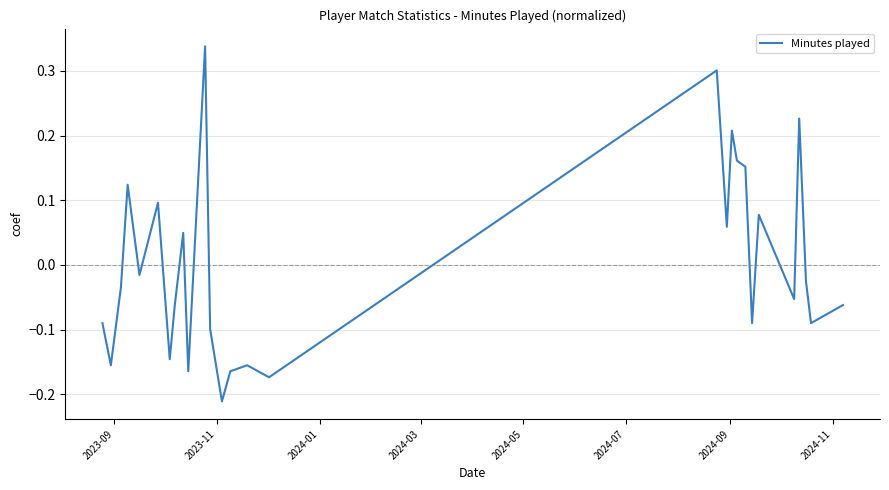

What is the difference between the maximum and minimum values?

0.5